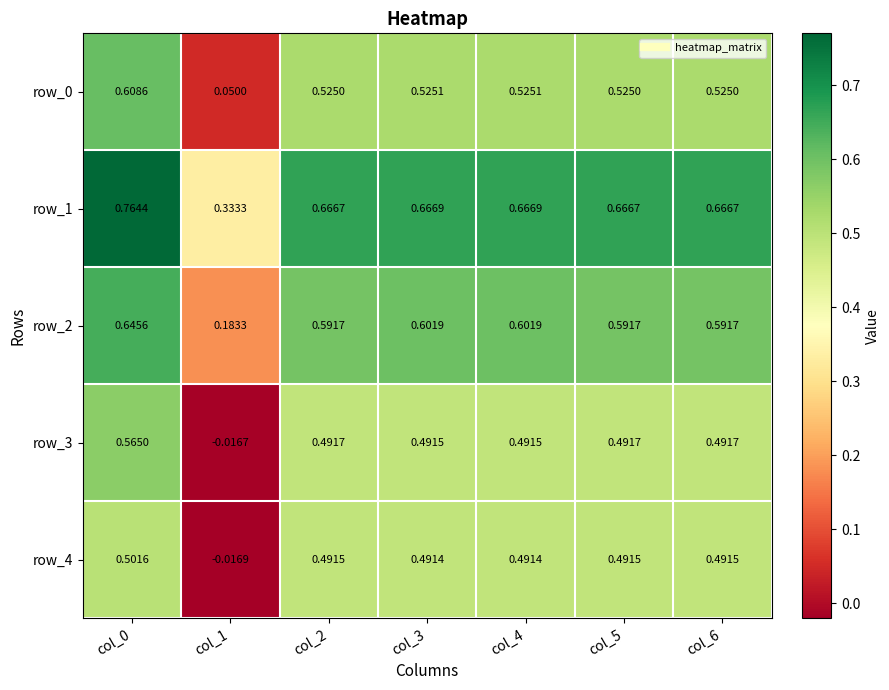

At how many categories does at least one series exceed 0?

7